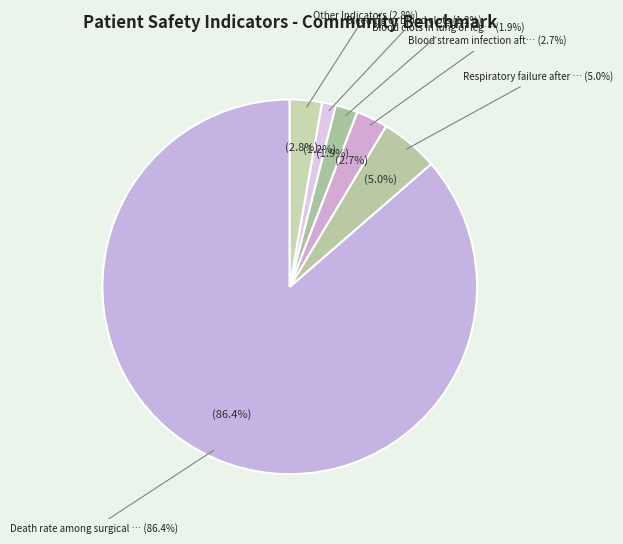

Which category has the biggest portion of the pie?

Death rate among surgical patients